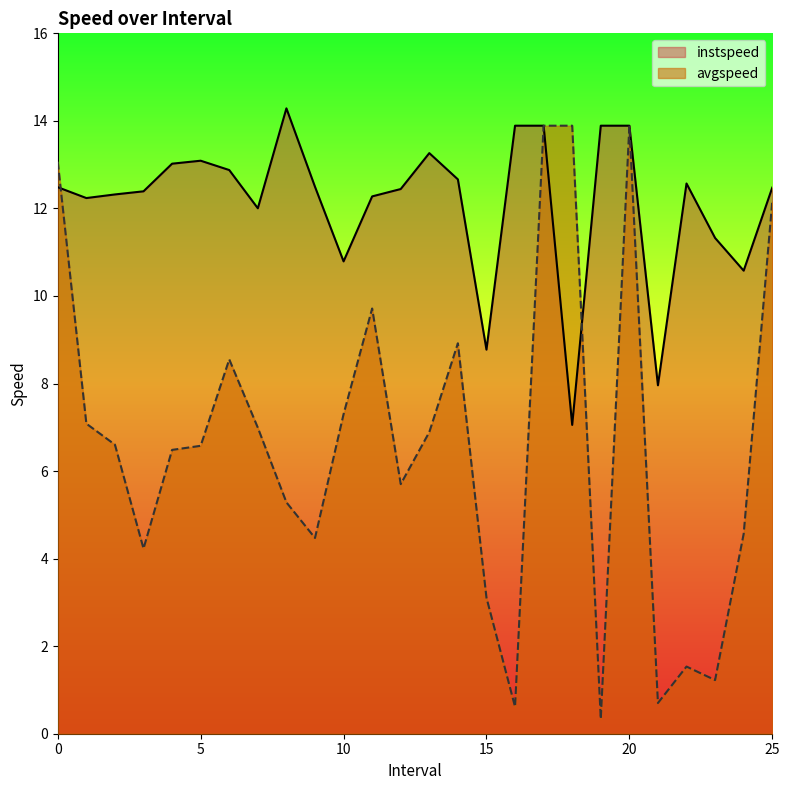

At how many categories does at least one series exceed 13?

10